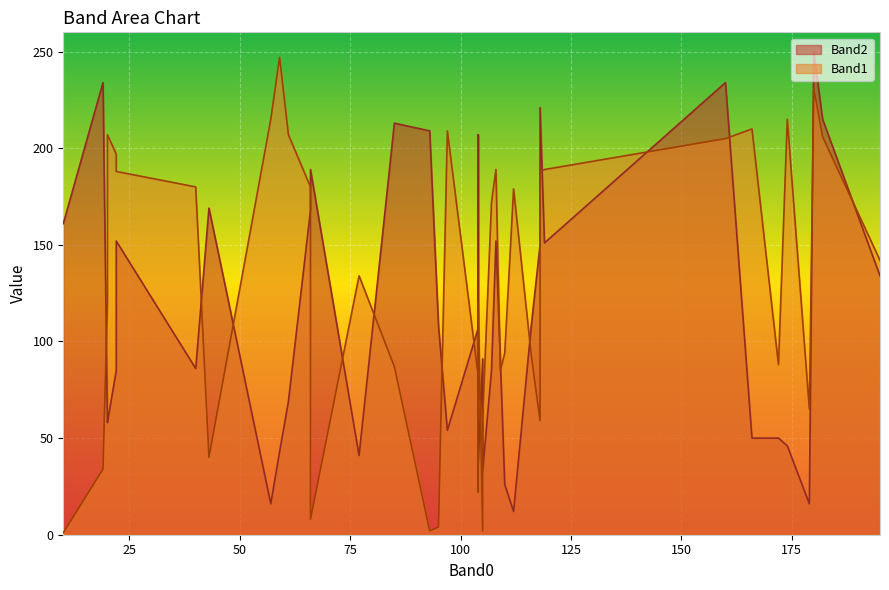

Is the value of Band2 at 28 greater than the value of Band1 at 4?

No